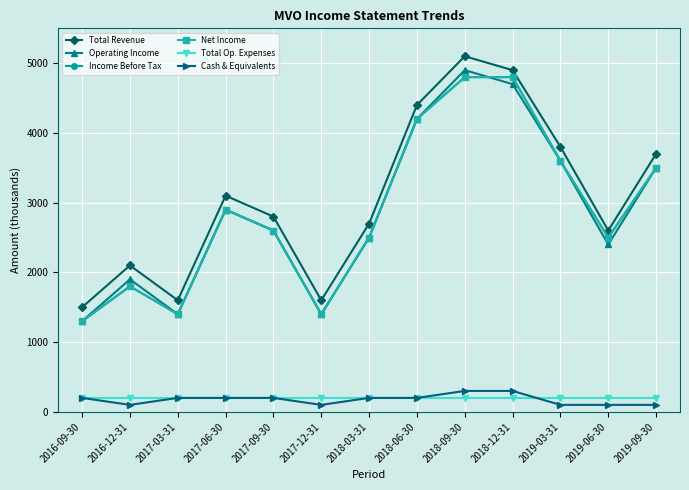

True or false: Operating Income has a value of 3005 at 2016-12-31.

False